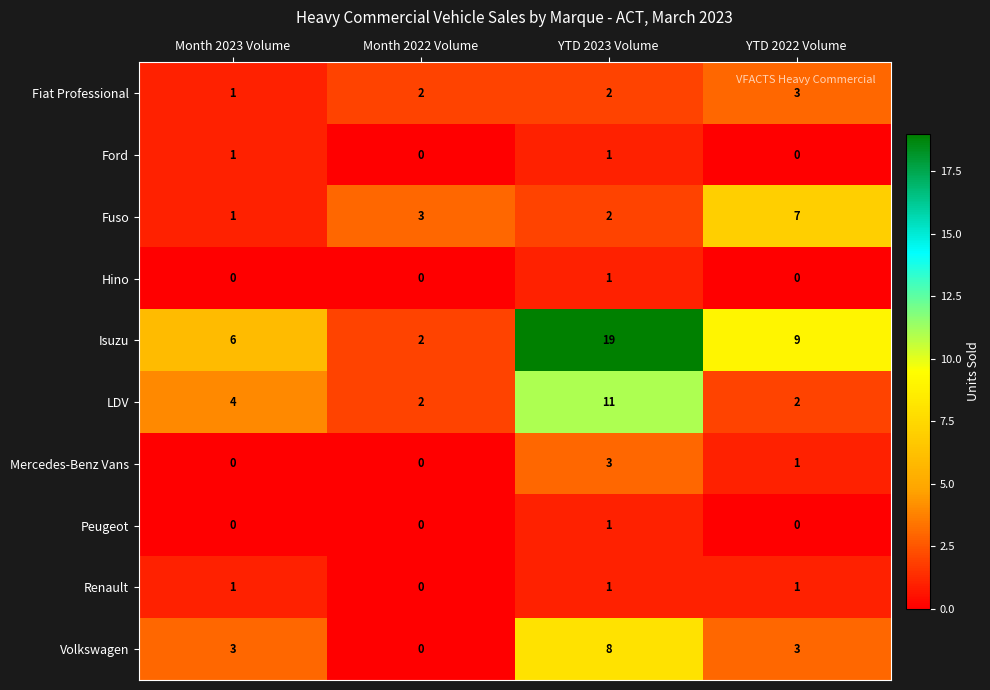

Which category has the lowest value in the Volkswagen series?

Month 2022 Volume